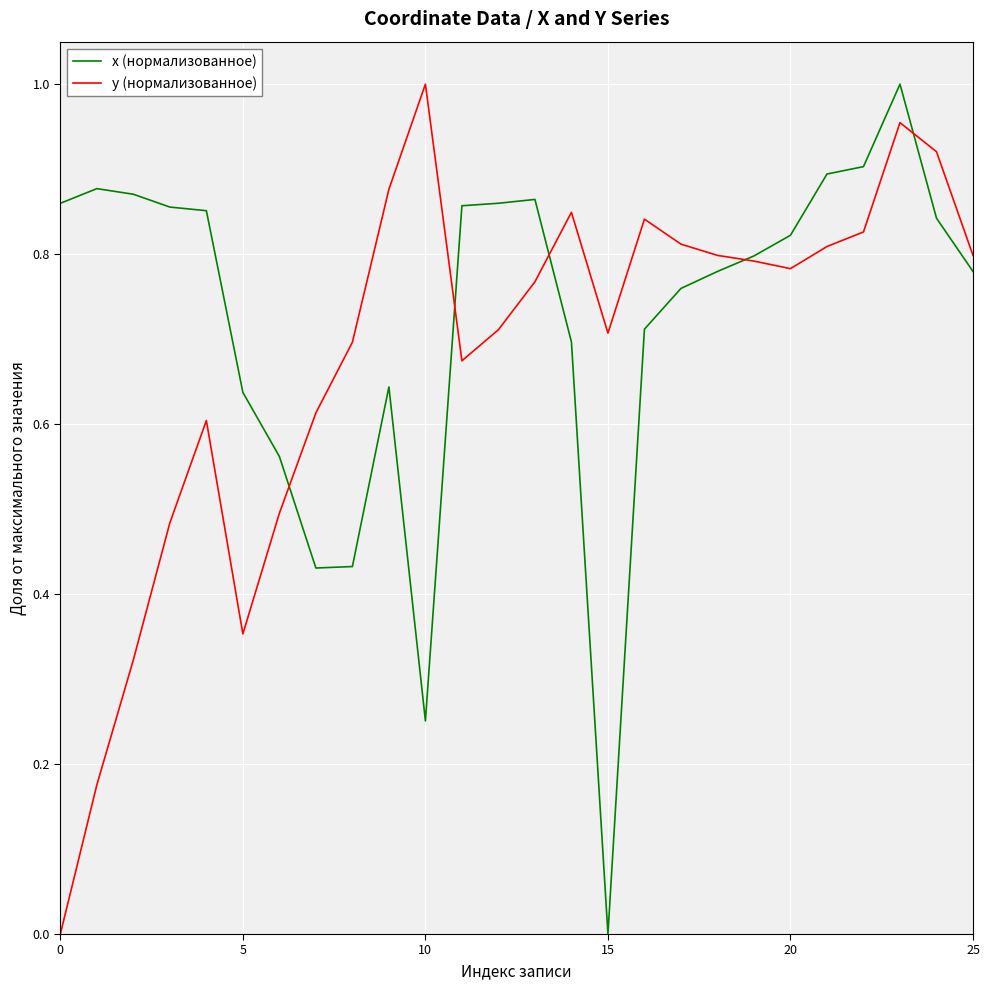

List the series in order of their overall mean, highest first.

x (нормализованное), y (нормализованное)